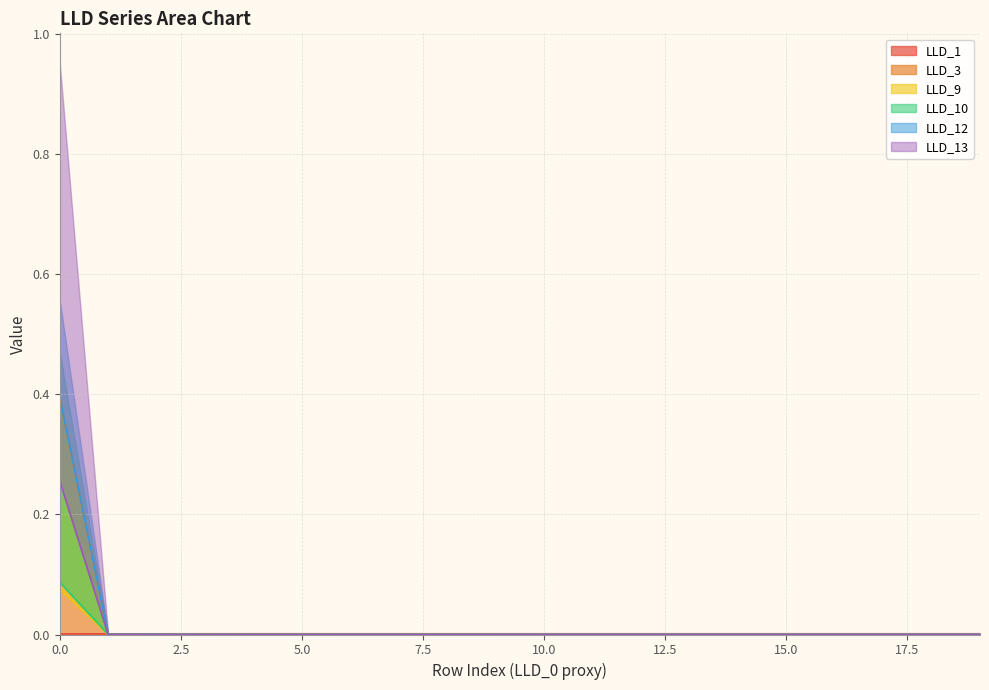

True or false: LLD_13 and LLD_10 intersect in this chart.

False